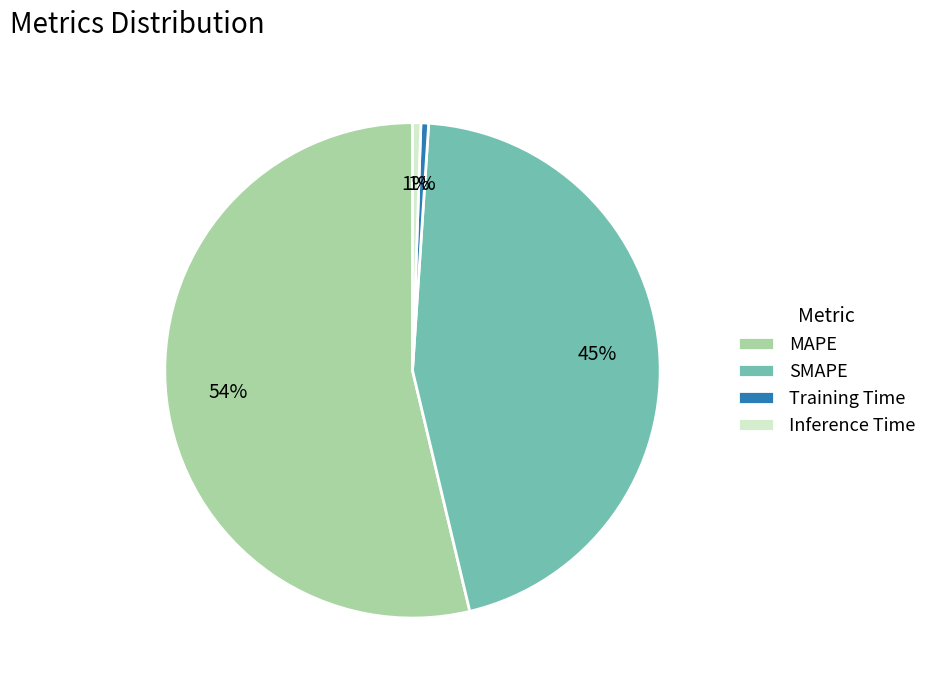

Which category has the biggest portion of the pie?

MAPE